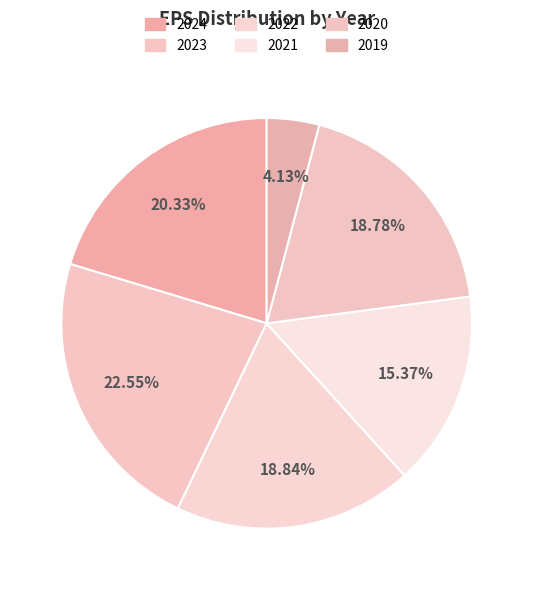

Count the number of slices in the pie.

6